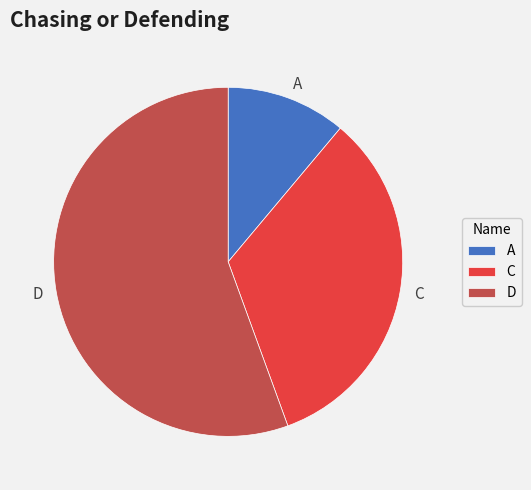

The D slice represents 70% of the pie. True or false?

False